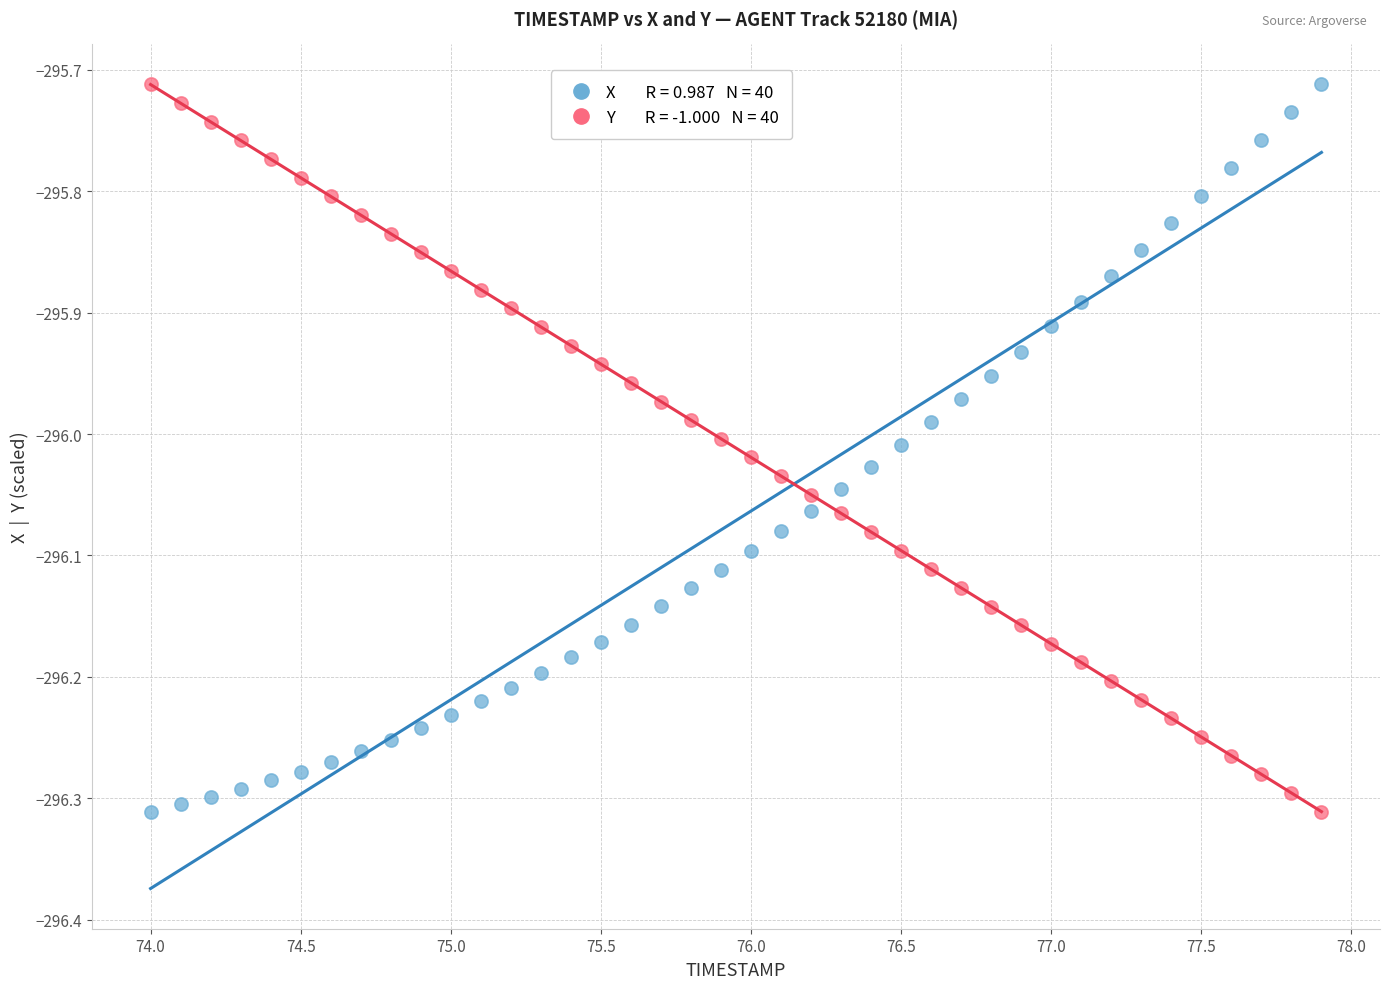

How many points are shown in the scatter plot?

80